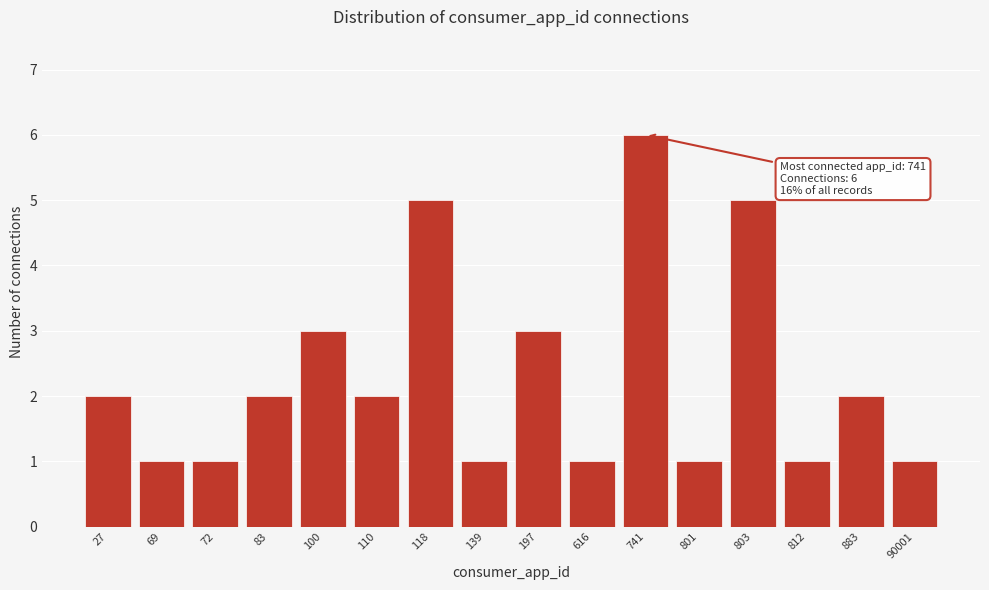

Reading left to right, extract all data points from this chart.

2	1	1	2	3	2	5	1	3	1	6	1	5	1	2	1